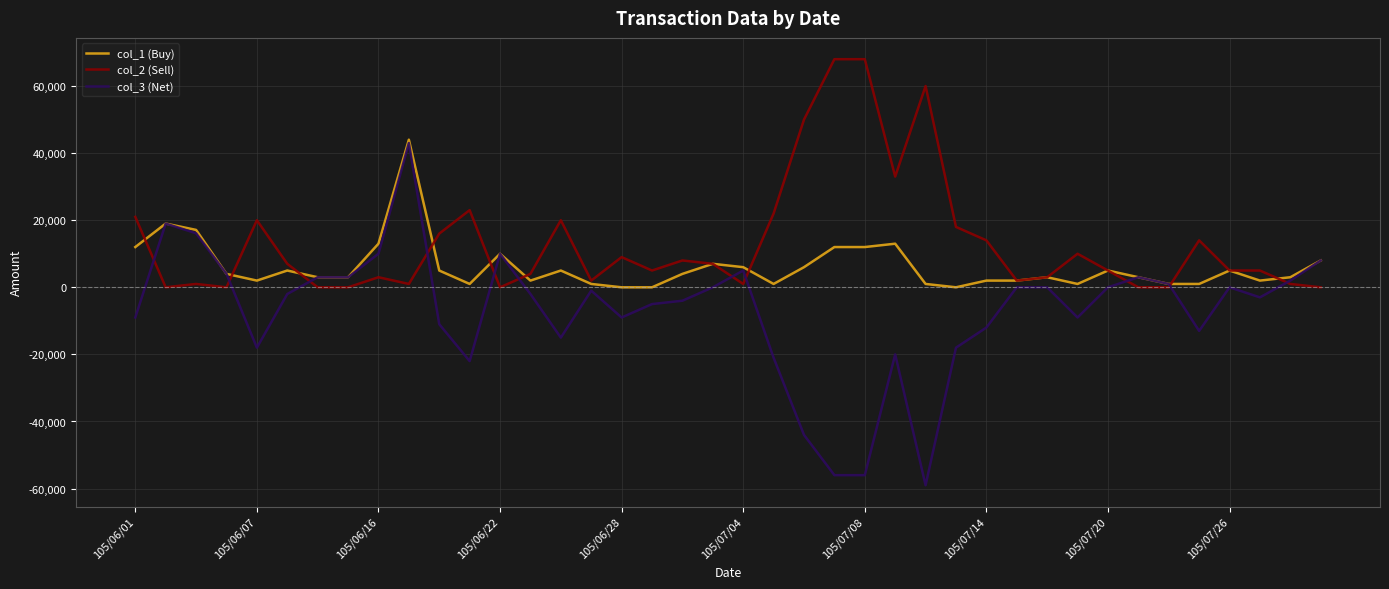

Which series has the largest total across all categories?

col_2 (Sell)